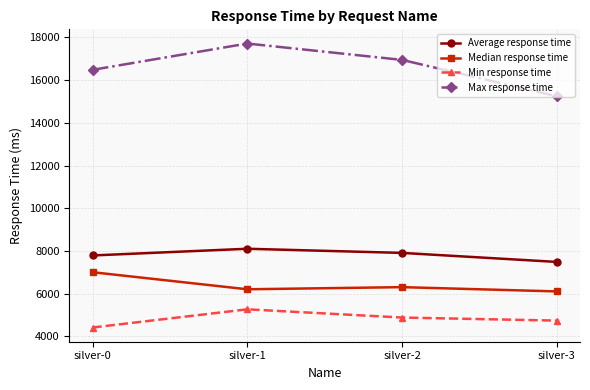

What is the maximum value shown in the chart?

17716